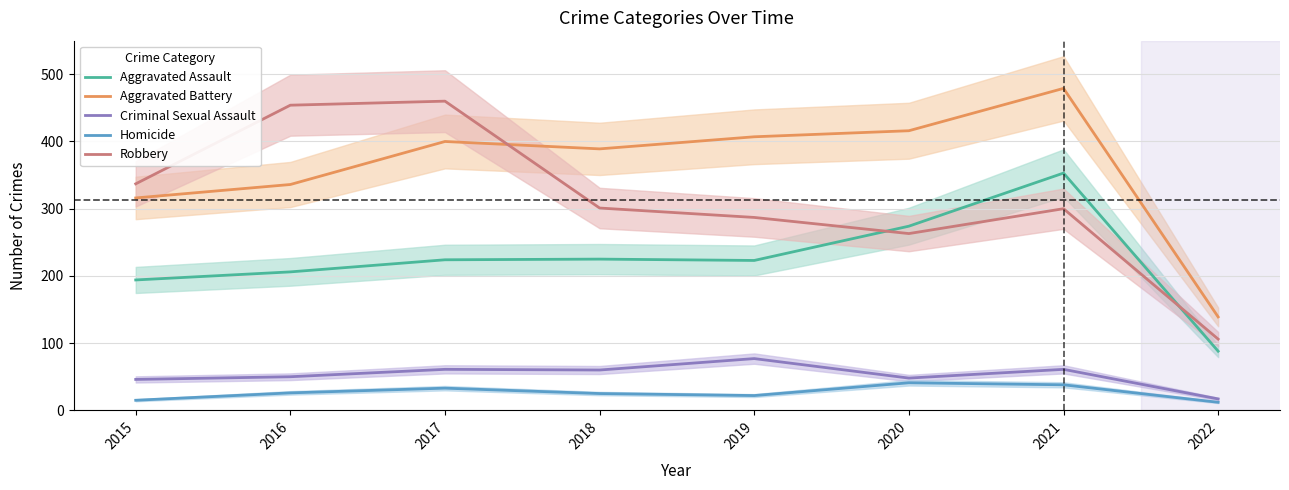

What is the value of the Homicide point at the 2nd from the left?

26